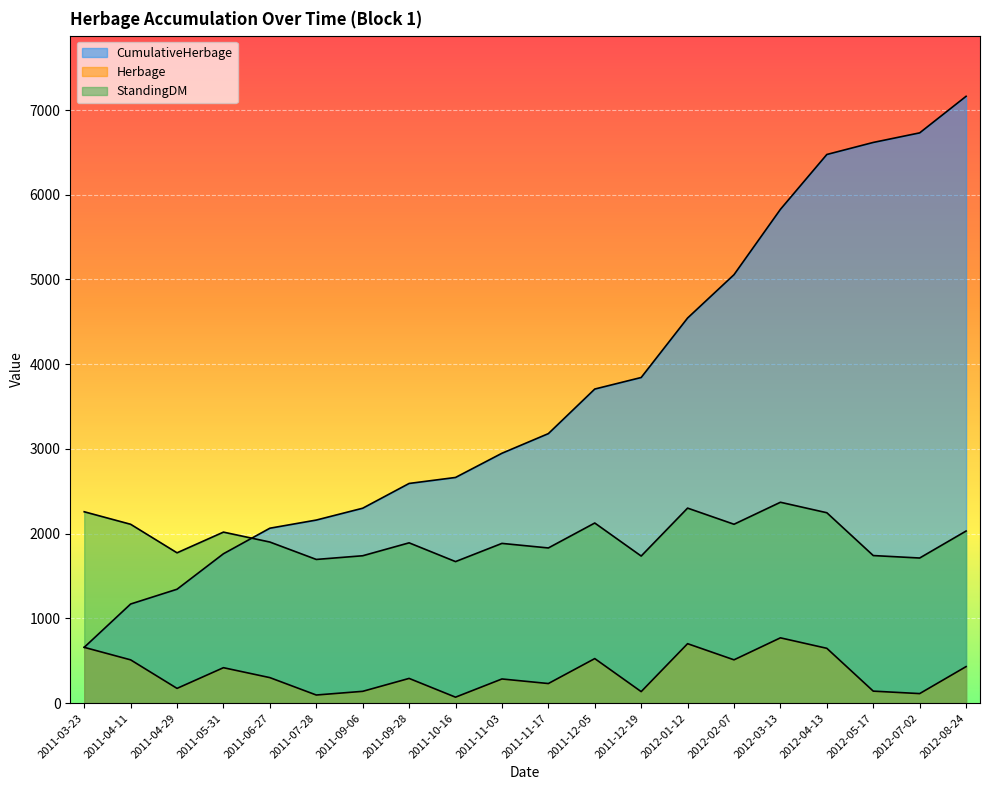

How many categories are shown in the chart?

20